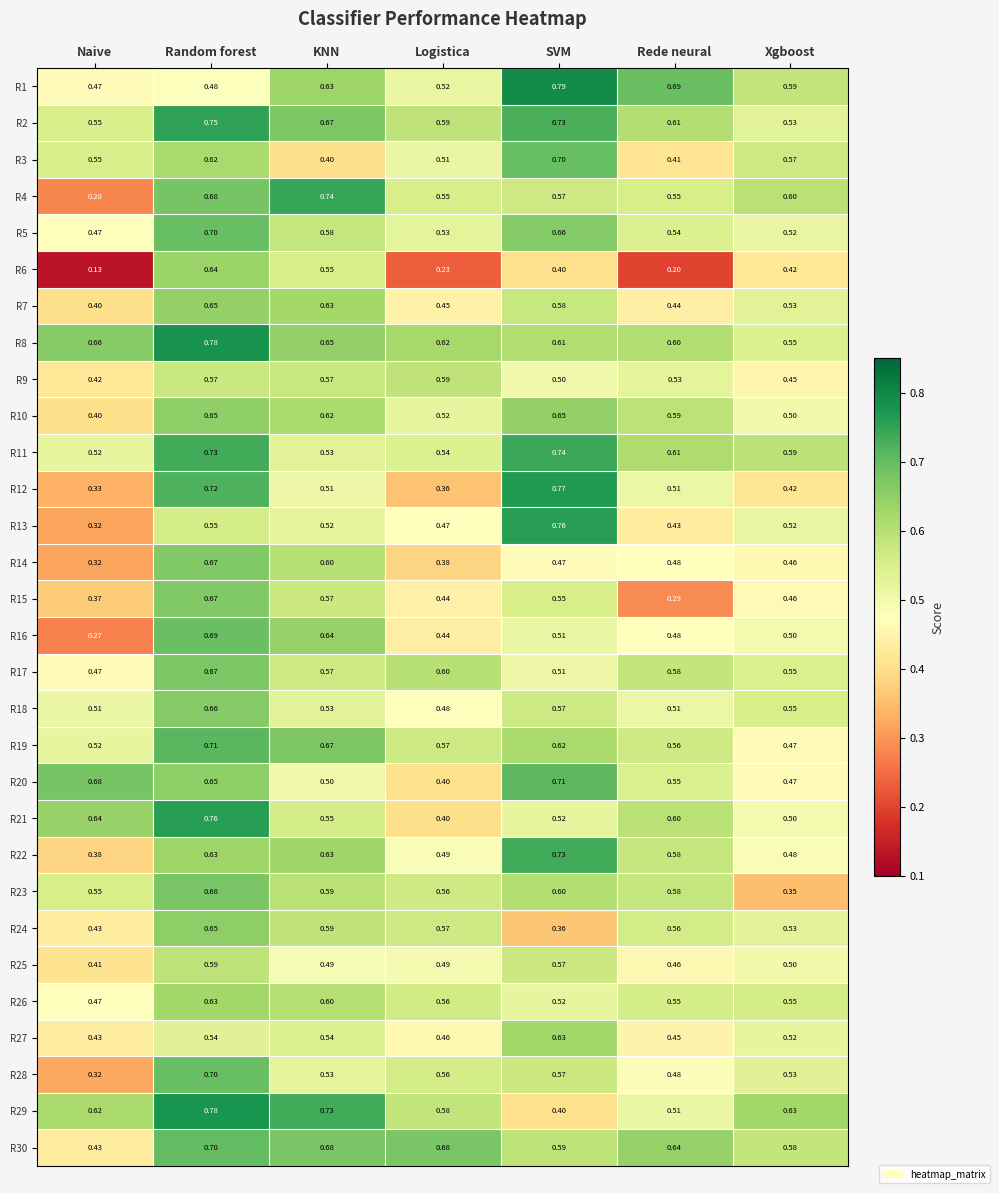

Which category has the highest value in the R7 series?

Random forest